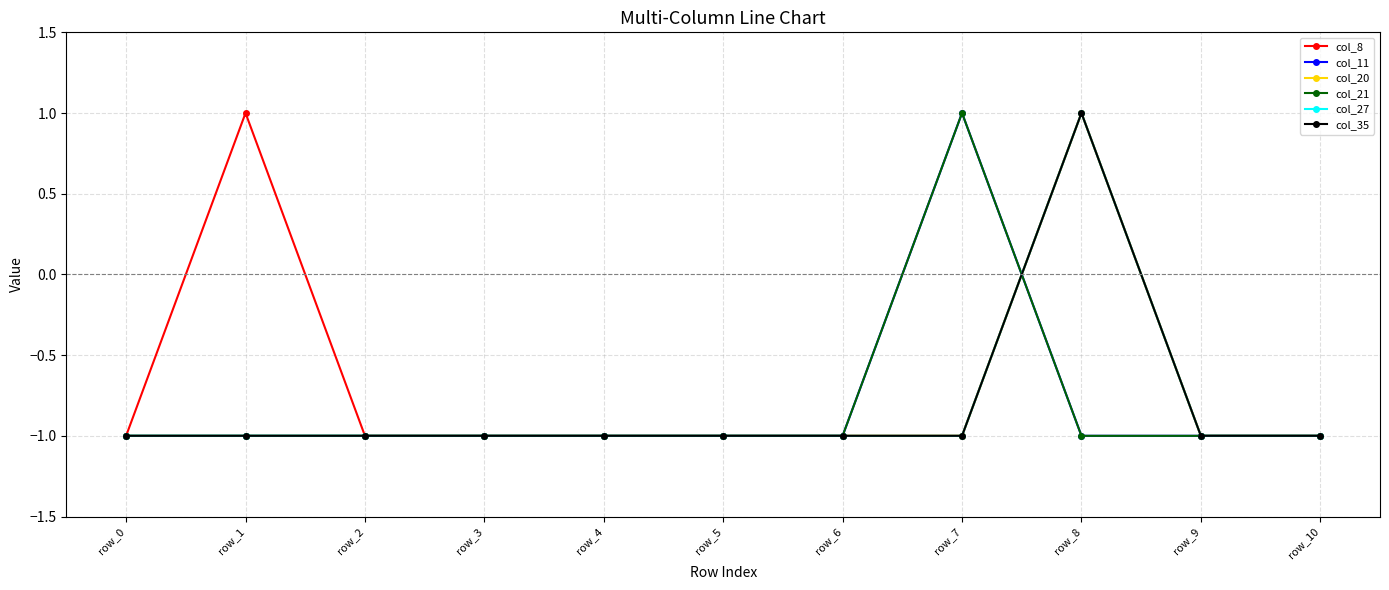

Is this an area chart (filled region under the line)?

No